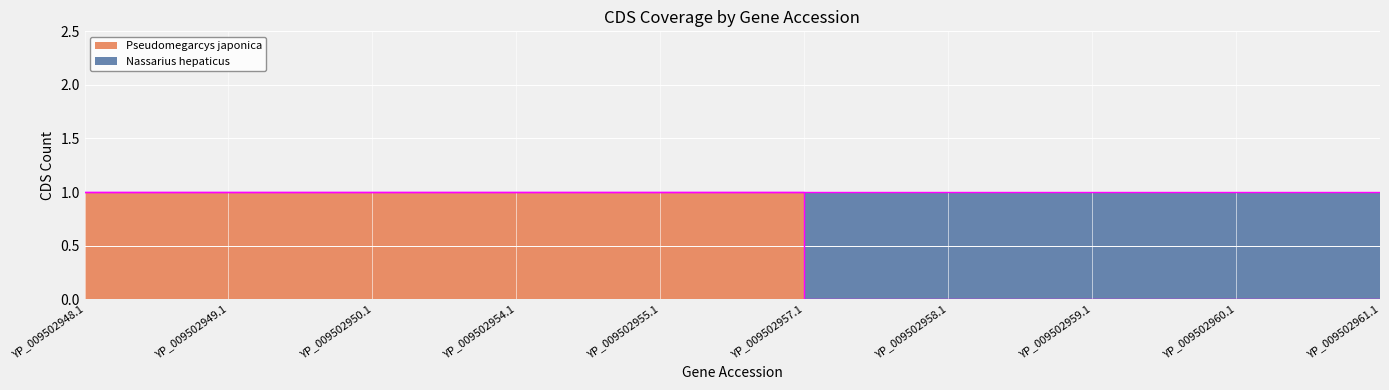

The chart shows a value of 1 at YP_009502954.1. True or false?

True